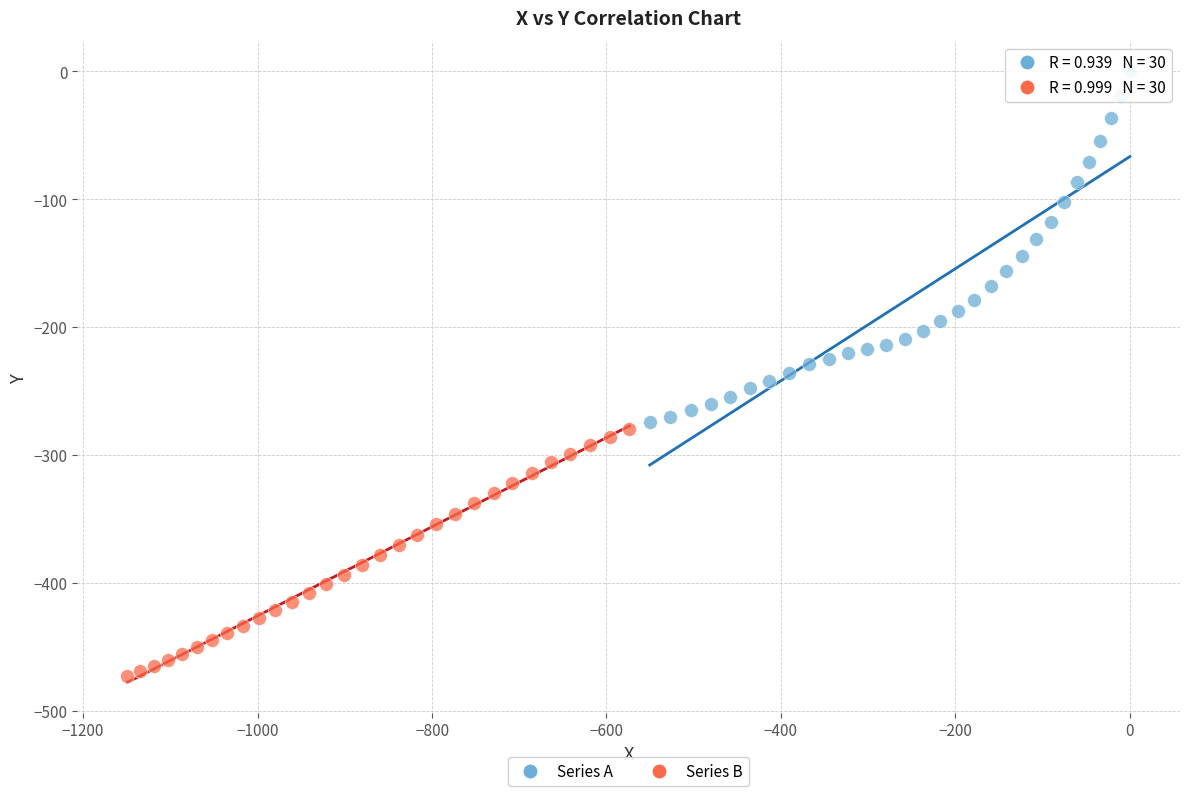

Which series has the largest Y range (max minus min)?

Series A